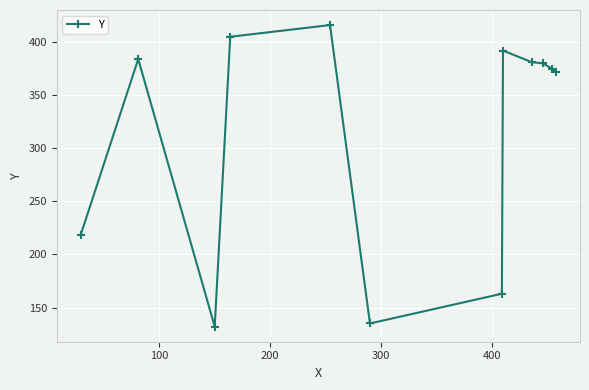

What is the smallest value displayed?

132